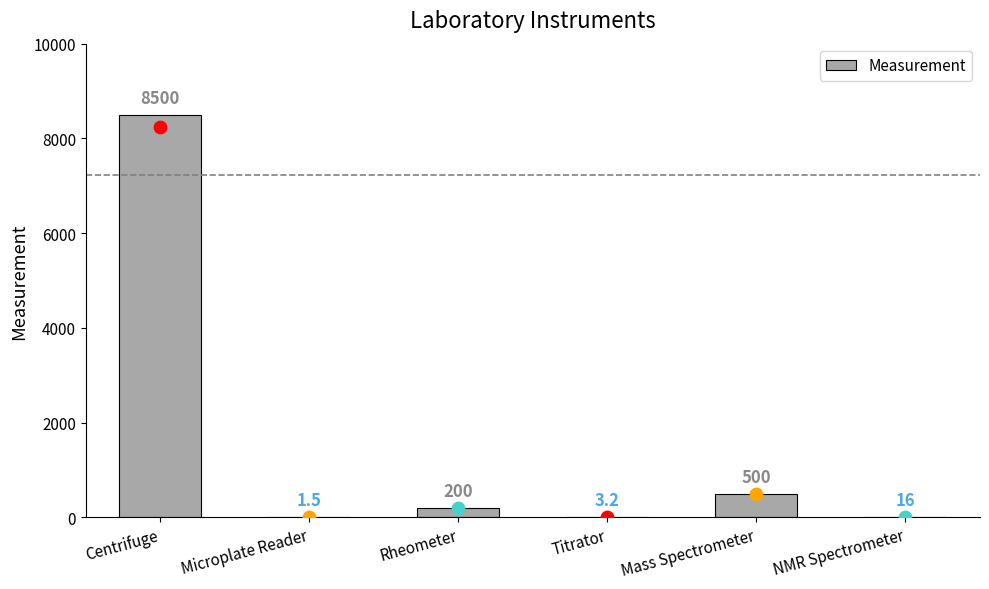

Which has a higher value, Centrifuge or Titrator?

Centrifuge